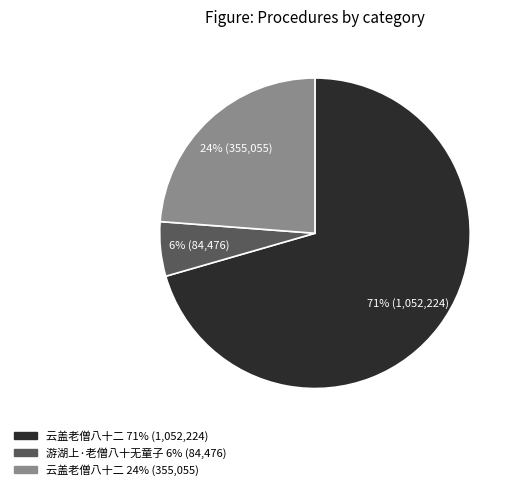

Does any single category account for the majority?

Yes